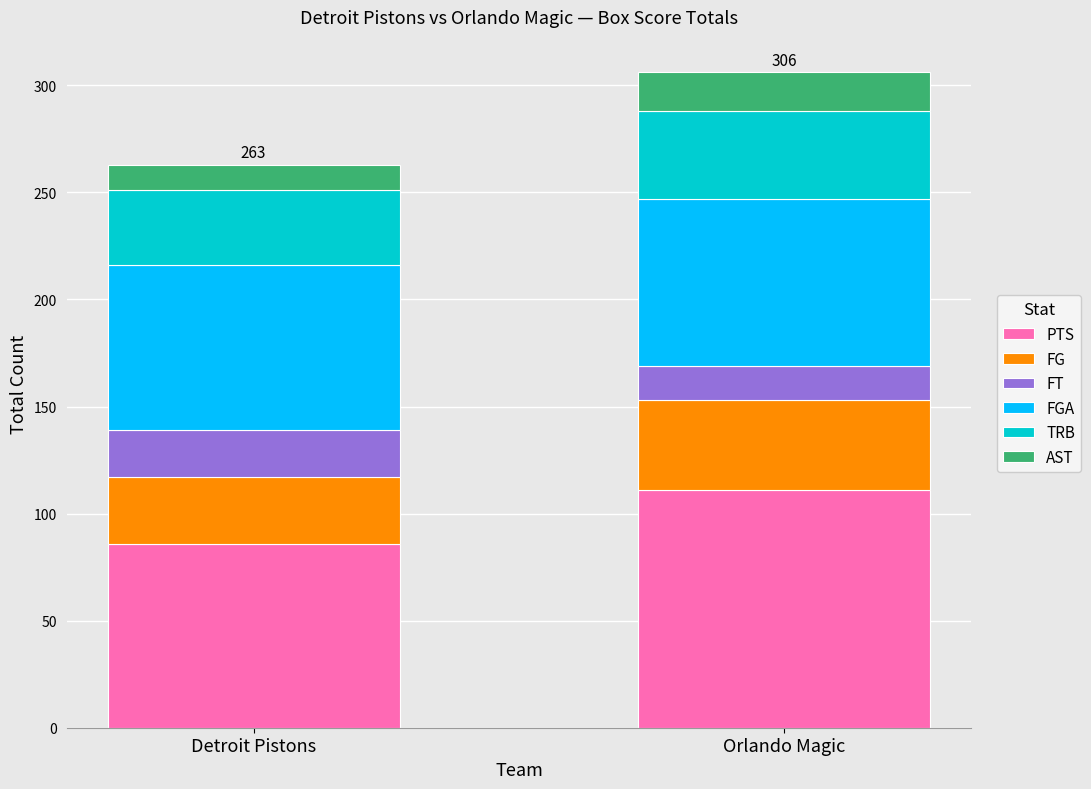

List the labels in order of PTS value, largest first.

Orlando Magic, Detroit Pistons